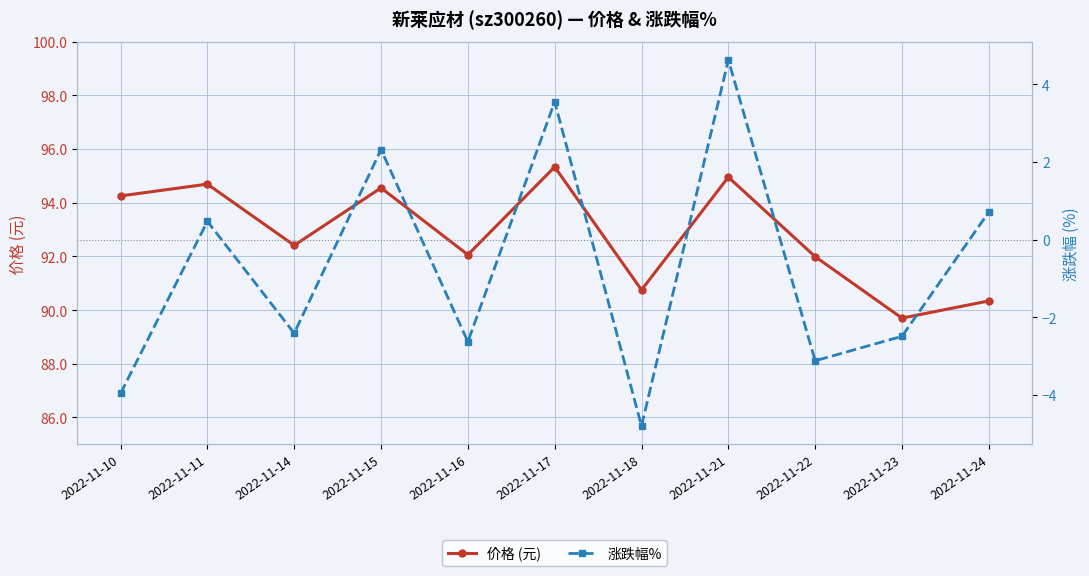

Reading left to right, transcribe all the data shown in this chart.

价格 (元): 94.2	94.7	92.4	94.5	92.1	95.3	90.8	95.0	92.0	89.7	90.3
涨跌幅%: -4.0	0.5	-2.4	2.3	-2.6	3.5	-4.8	4.6	-3.1	-2.5	0.7